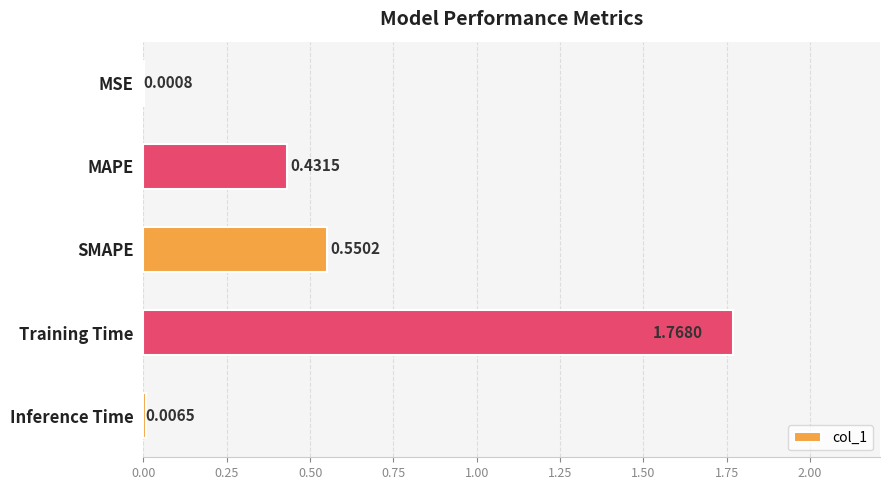

What is the change in value from MAPE to Training Time?

+1.3